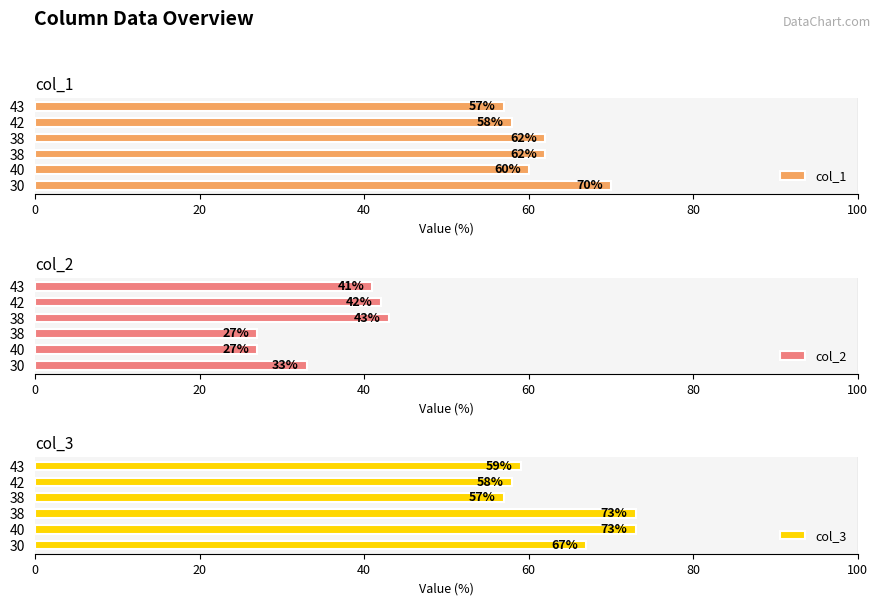

What is the difference between the second highest and minimum values in the col_3 series?

16